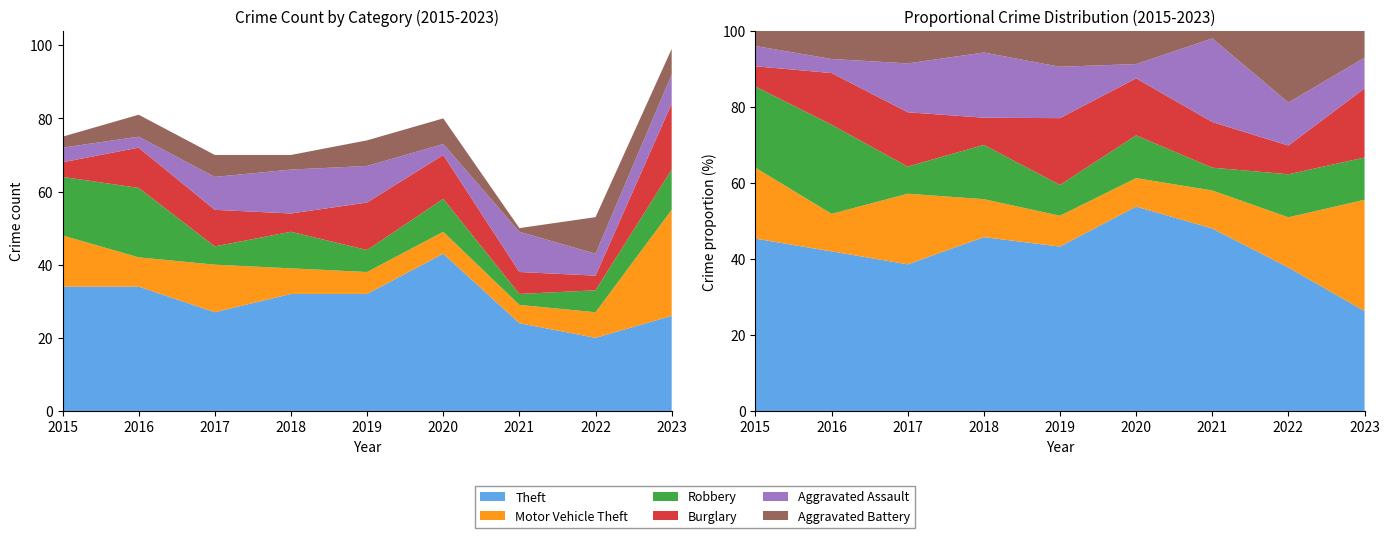

Reading left to right, list all the values displayed in this chart.

Theft: 2015=34	2016=34	2017=27	2018=32	2019=32	2020=43	2021=24	2022=20	2023=26
Motor Vehicle Theft: 2015=14	2016=8	2017=13	2018=7	2019=6	2020=6	2021=5	2022=7	2023=29
Robbery: 2015=16	2016=19	2017=5	2018=10	2019=6	2020=9	2021=3	2022=6	2023=11
Burglary: 2015=4	2016=11	2017=10	2018=5	2019=13	2020=12	2021=6	2022=4	2023=18
Aggravated Assault: 2015=4	2016=3	2017=9	2018=12	2019=10	2020=3	2021=11	2022=6	2023=8
Aggravated Battery: 2015=3	2016=6	2017=6	2018=4	2019=7	2020=7	2021=1	2022=10	2023=7